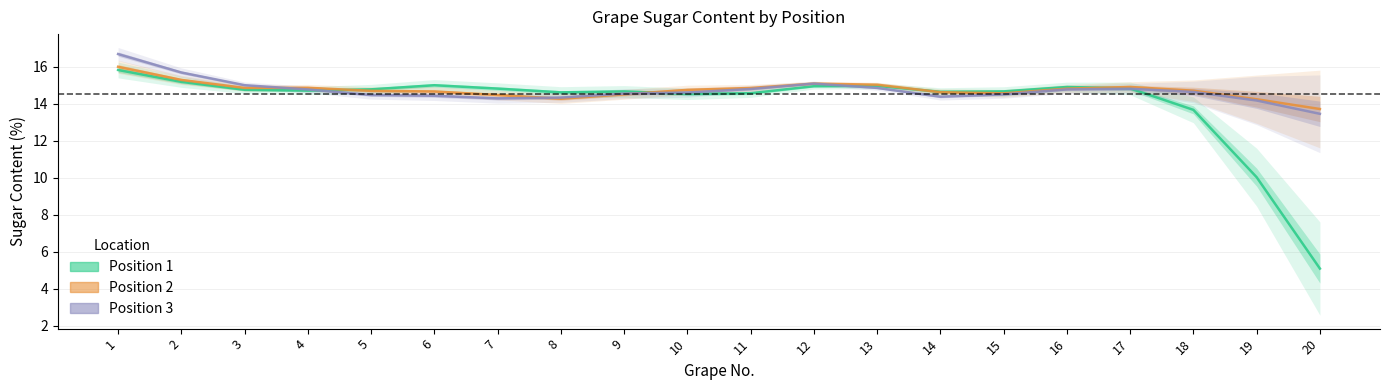

In Position 1, how many points are higher than both neighbors (excluding endpoints)?

4